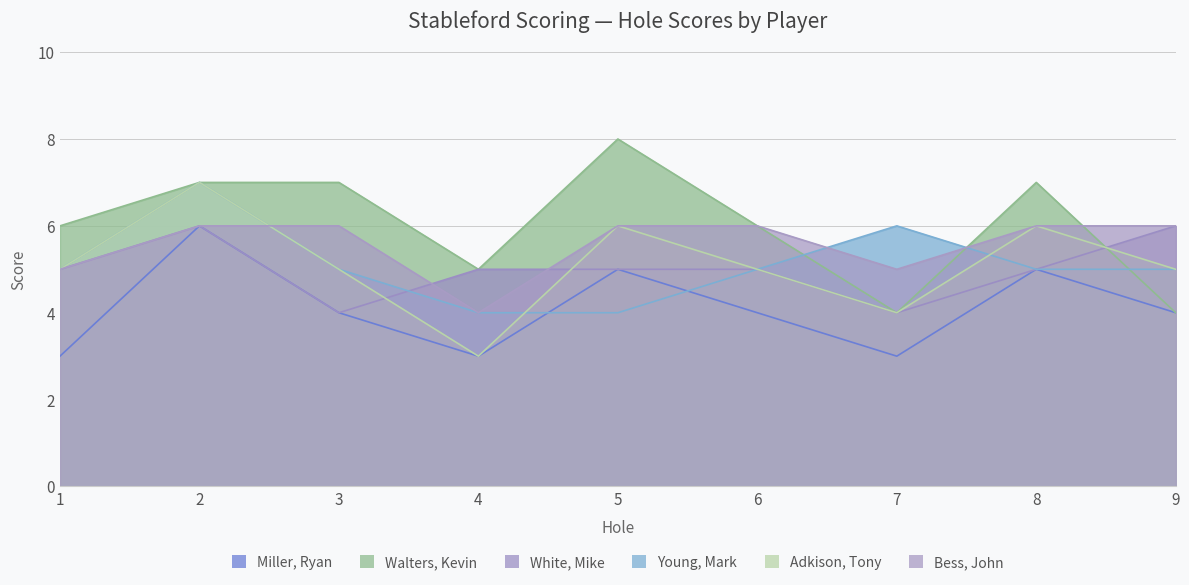

At how many categories does at least one series exceed 6?

4